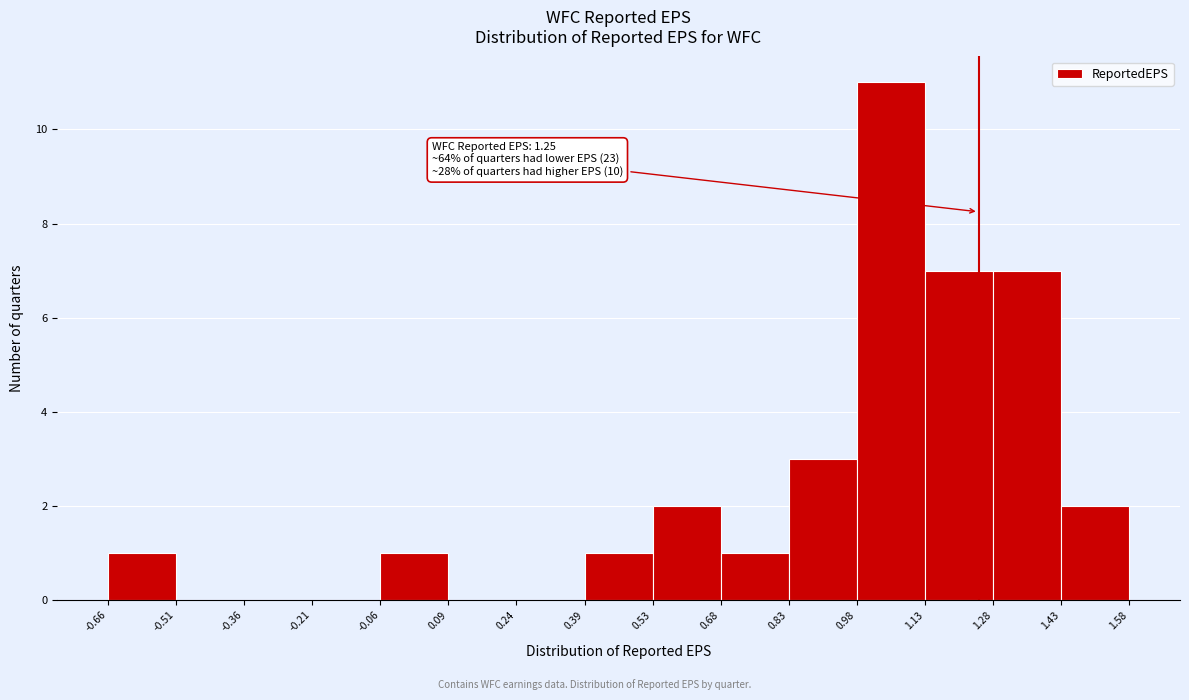

Over which range of the x-axis is the bar tallest?

0.98 to 1.13